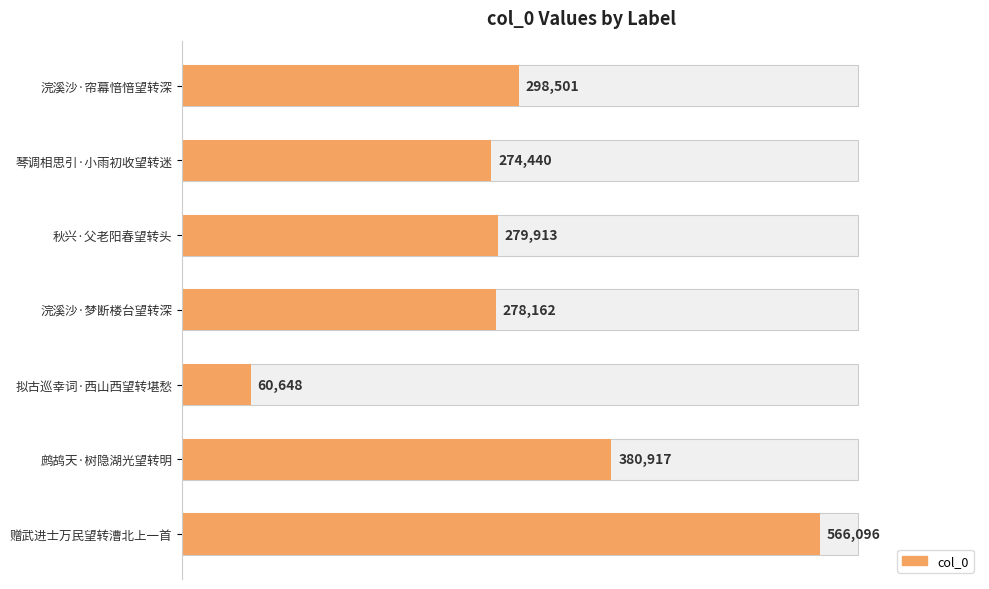

Are the bars grouped side by side (vs. stacked)?

No